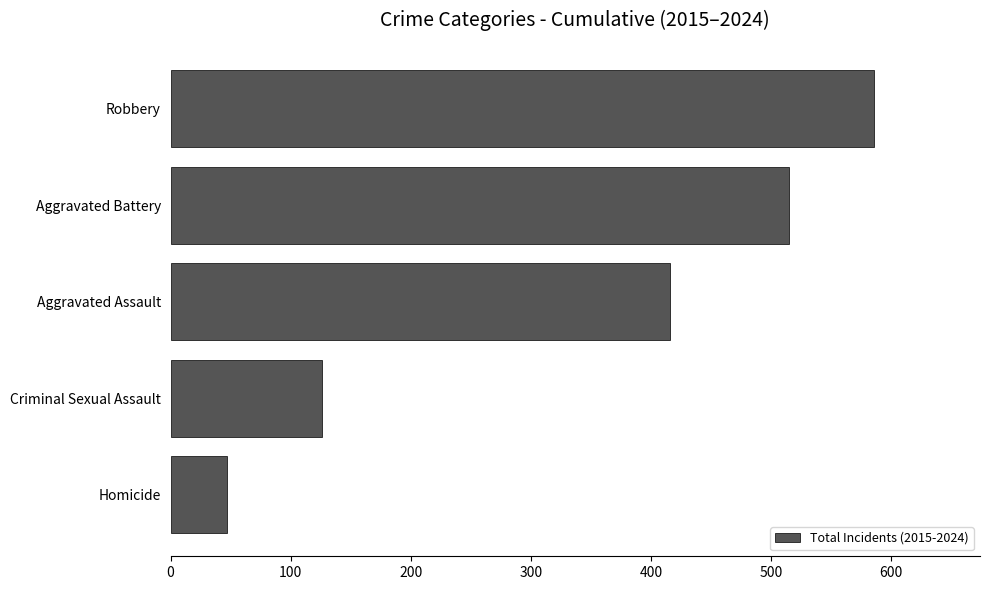

What value does the data have at Aggravated Battery, to the nearest 10?

520